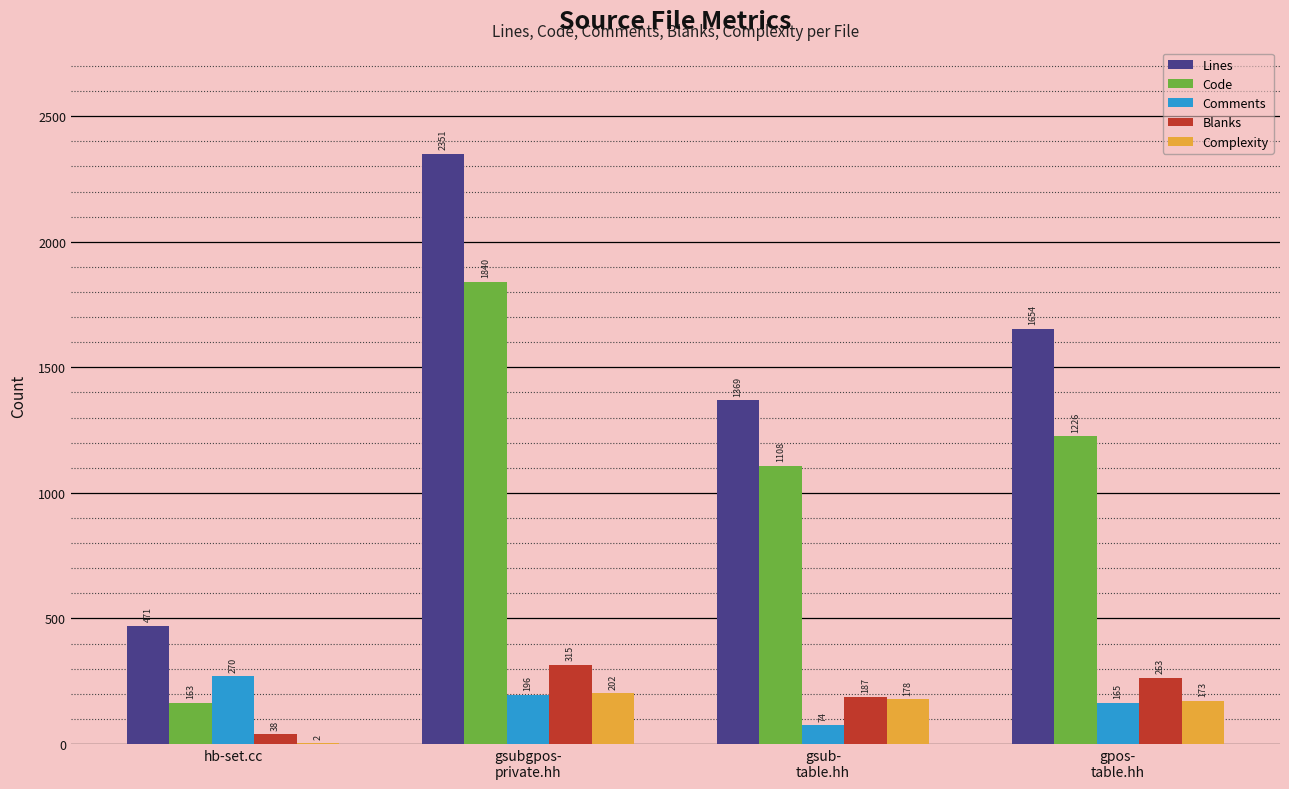

Which series has the largest total across all categories?

Lines